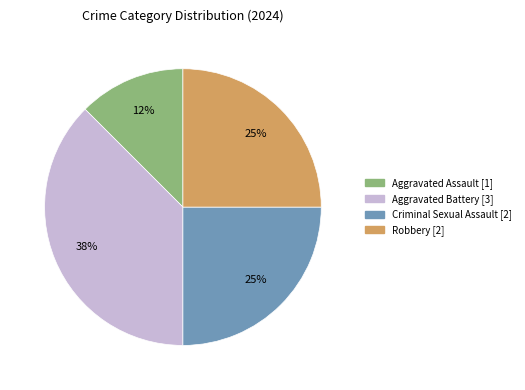

Is it true that Criminal Sexual Assault is 25% of the pie?

True